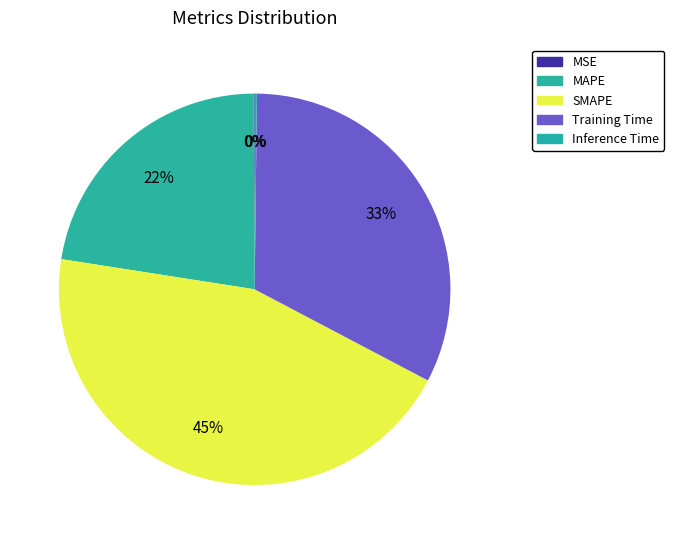

What is the total percentage of Inference Time and MAPE?

22.6%